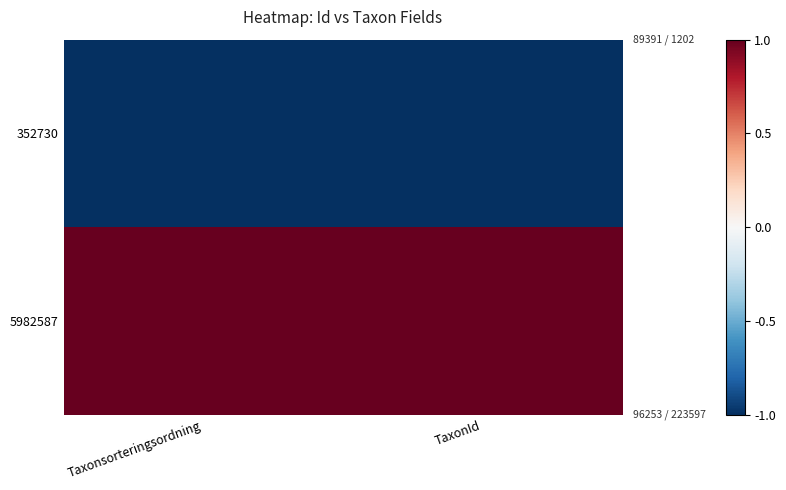

What is the difference between the highest and lowest values at TaxonId?

2